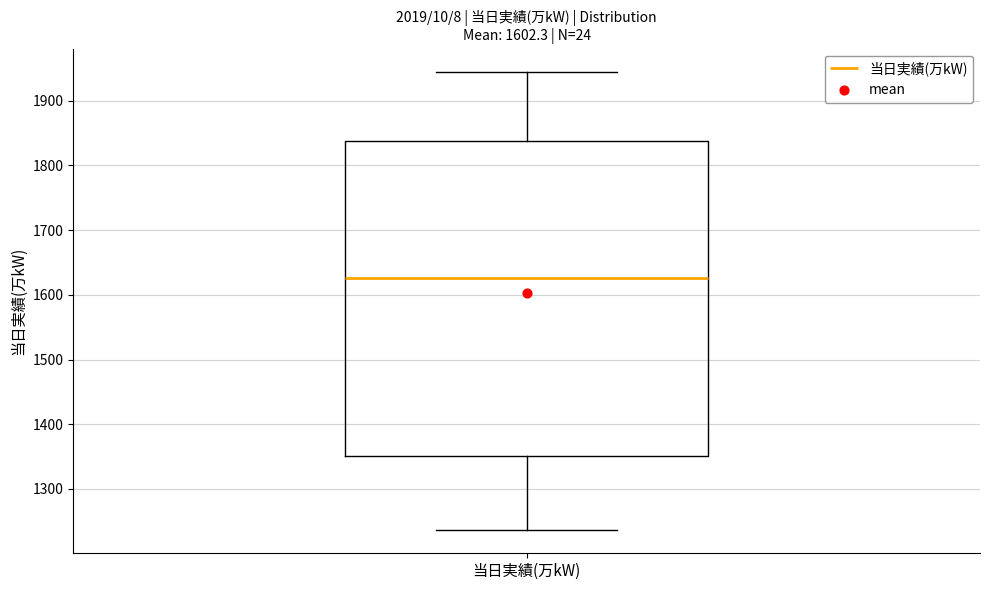

Transcribe this box plot: give where the median line is, the range the box spans, and where the two whiskers end, as read against the y-axis. The values are not printed on the chart, so give them approximately, as read against the axis.

median 1630, box 1350 to 1840, whiskers 1240 to 1950